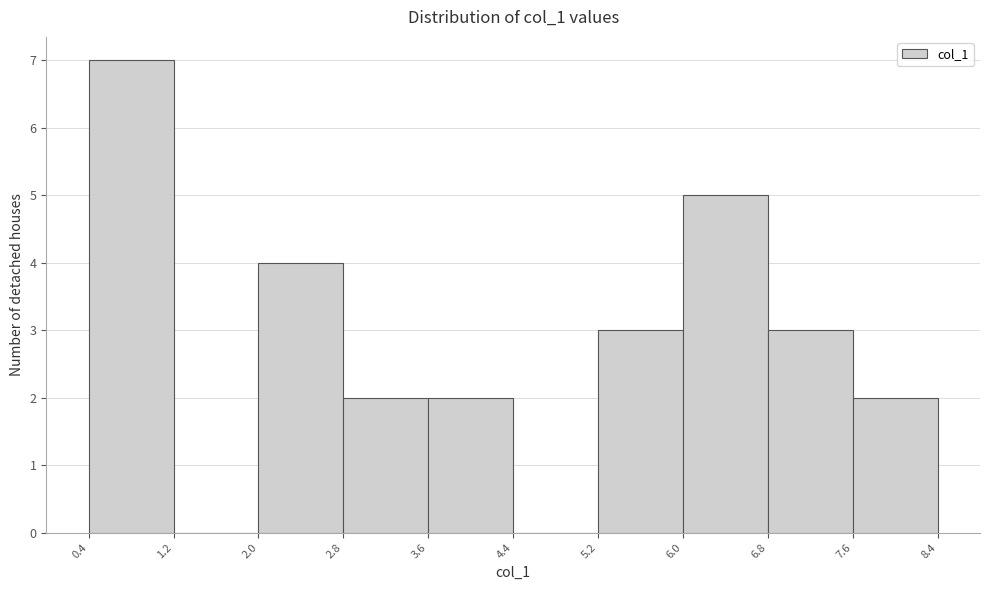

How tall is the bar that spans 2.0 to 2.8 on the x-axis? The values are not printed on the chart, so give them approximately, as read against the axis.

4